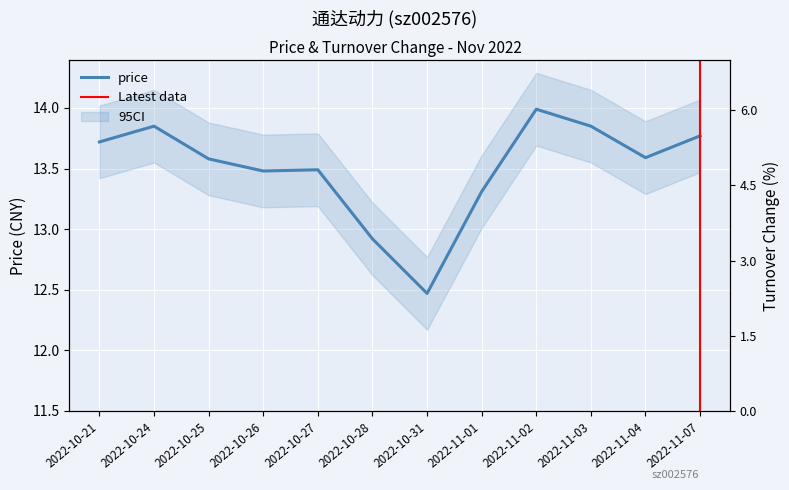

Is it true that price equals 19.8 at 2022-10-21?

False